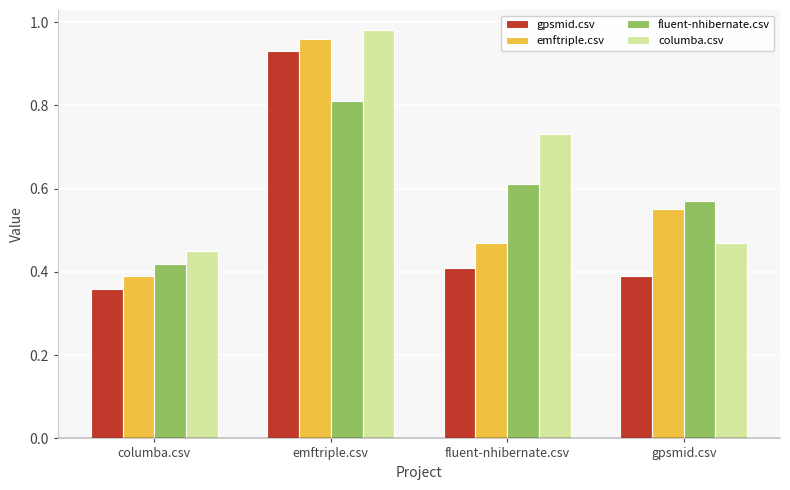

Which series changed the most between emftriple.csv and gpsmid.csv?

gpsmid.csv